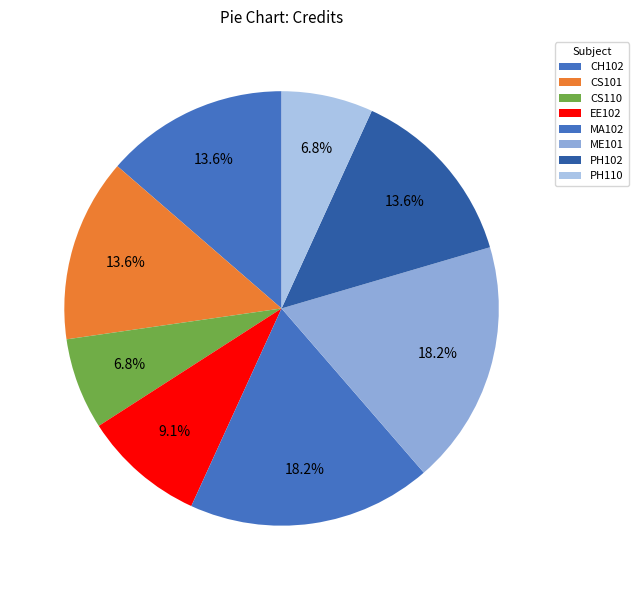

Count the number of slices in the pie.

8